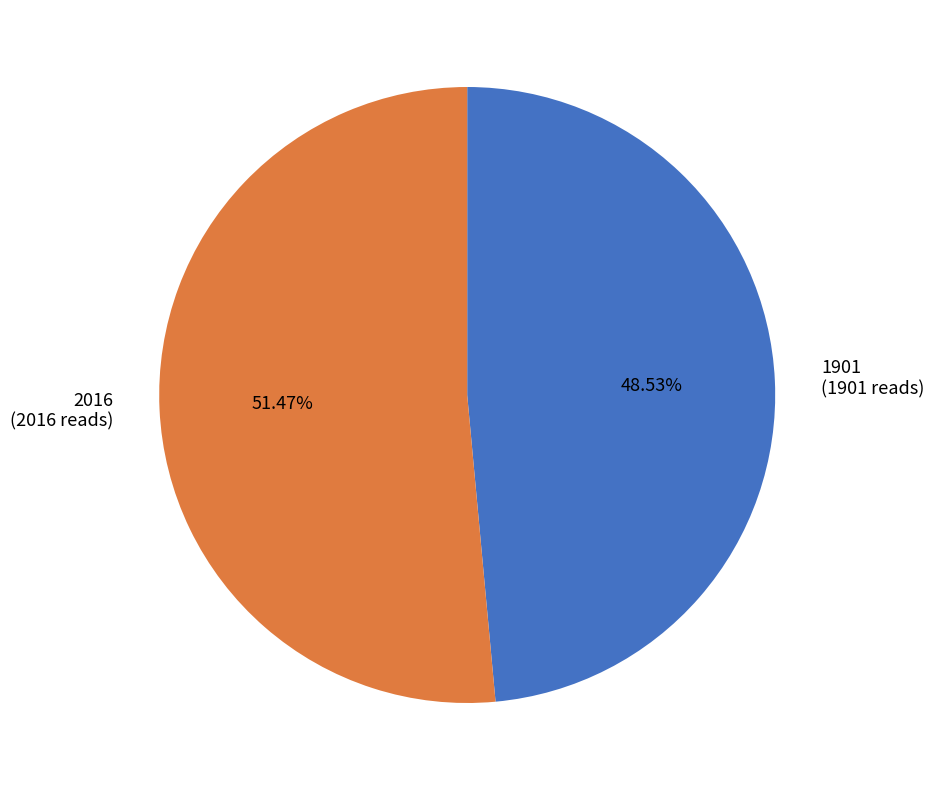

To the nearest percent, what percentage of the pie is 1901?

49%